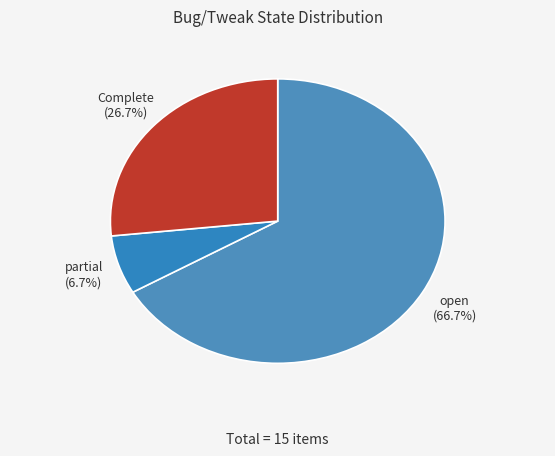

Is the sum of partial and Complete greater than half?

No